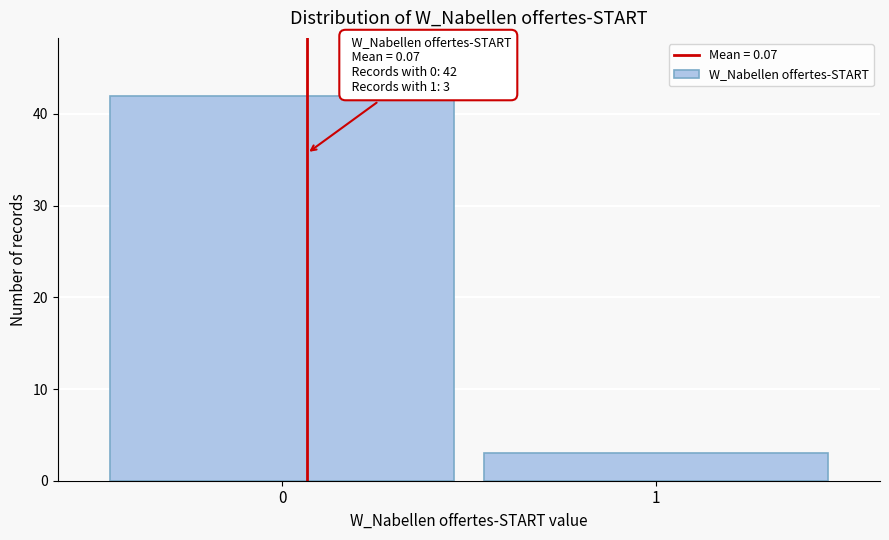

Reading left to right, transcribe all the data shown in this chart.

42	3